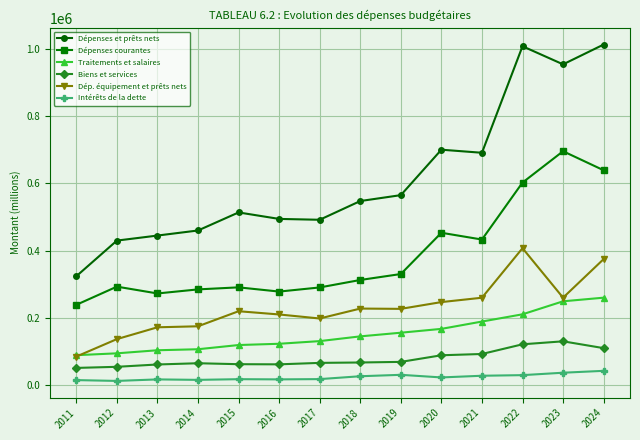

List the series in order of their peak value, highest first.

Dépenses et prêts nets, Dépenses courantes, Dép. équipement et prêts nets, Traitements et salaires, Biens et services, Intérêts de la dette